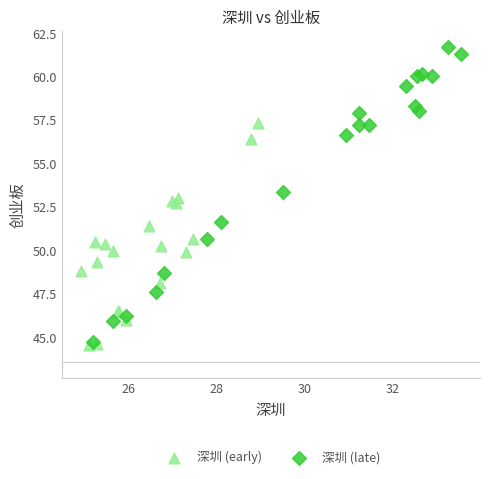

Which series contains the highest Y value?

深圳 (late)